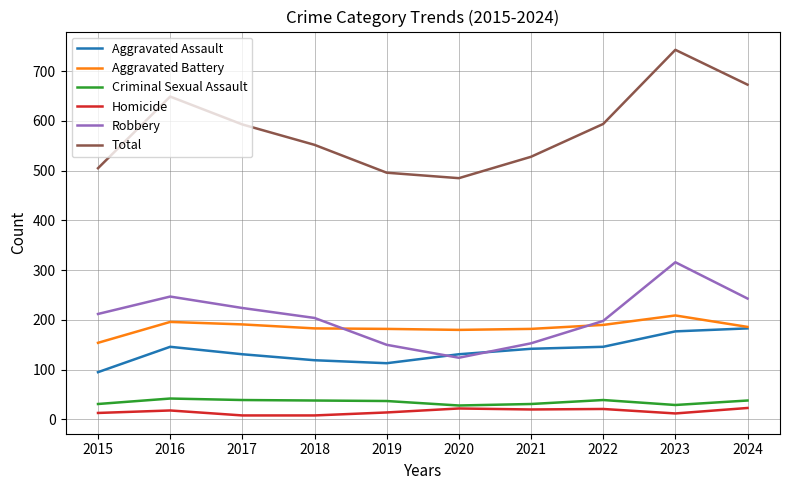

At which label does Total reach its peak?

2023